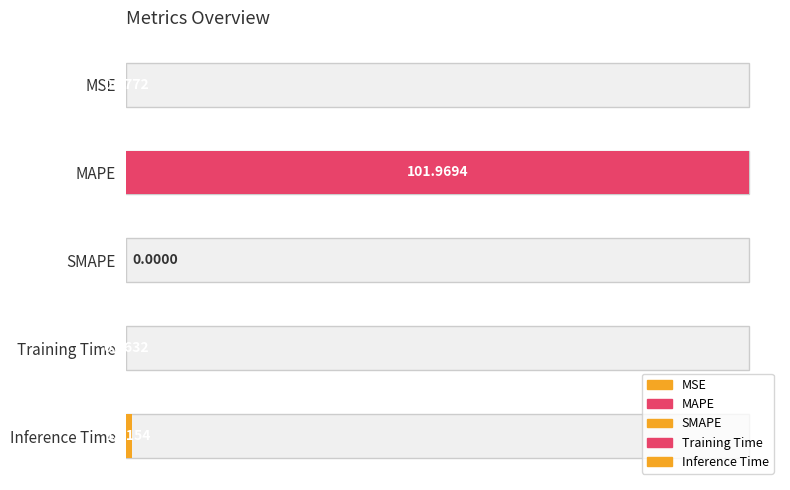

Does the chart contain stacked bars?

No